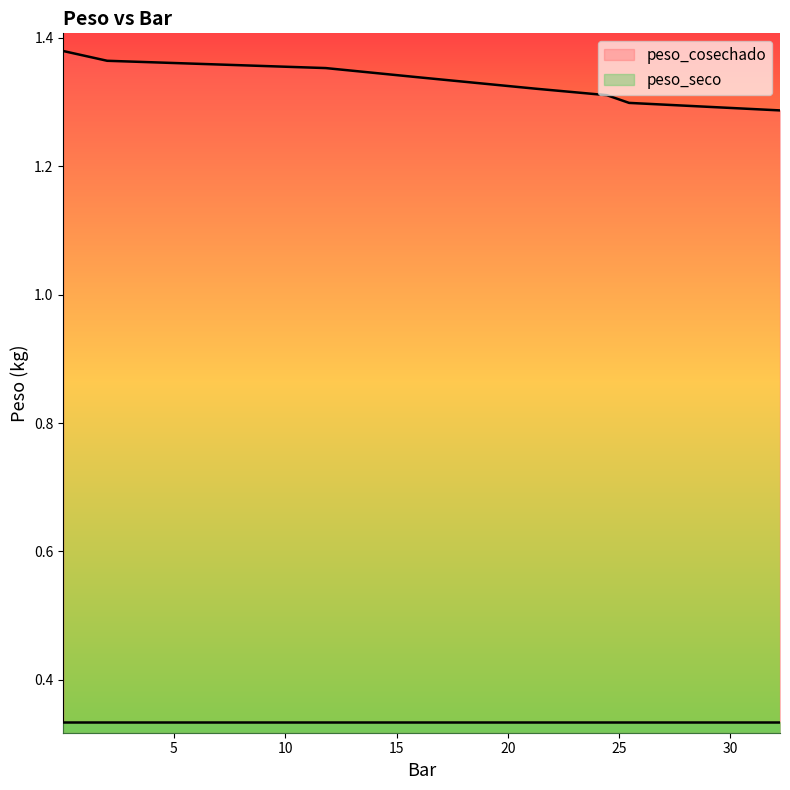

Reading left to right, what are all the values shown in this chart?

0.03=1.4	2=1.4	11.82=1.4	16.03=1.3	21.22=1.3	24.45=1.3	25.45=1.3	32.23=1.3